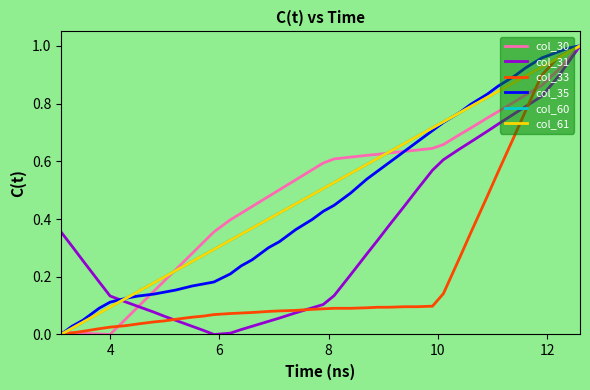

Reading left to right, list all the values displayed in this chart.

col_30: 0.0	0.0	0.0	0.0	0.0	0.1	0.1	0.1	0.2	0.2	0.3	0.3	0.4	0.4	0.4	0.4	0.5	0.5	0.5	0.6	0.6	0.6	0.6	0.6	0.6	0.6	0.6	0.6	0.6	0.7	0.7	0.7	0.7	0.8	0.8	0.8	0.9	0.9	1.0	1.0
col_31: 0.4	0.3	0.3	0.2	0.1	0.1	0.1	0.1	0.1	0.0	0.0	0.0	0.0	0.0	0.0	0.0	0.0	0.1	0.1	0.1	0.1	0.1	0.2	0.3	0.3	0.4	0.4	0.5	0.6	0.6	0.6	0.7	0.7	0.7	0.8	0.8	0.8	0.9	0.9	1.0
col_33: 0.0	0.0	0.0	0.0	0.0	0.0	0.0	0.0	0.0	0.1	0.1	0.1	0.1	0.1	0.1	0.1	0.1	0.1	0.1	0.1	0.1	0.1	0.1	0.1	0.1	0.1	0.1	0.1	0.1	0.1	0.3	0.4	0.5	0.6	0.7	0.8	0.9	1.0	1.0	1.0
col_35: 0.0	0.0	0.0	0.1	0.1	0.1	0.1	0.1	0.1	0.2	0.2	0.2	0.2	0.2	0.2	0.3	0.3	0.3	0.4	0.4	0.4	0.4	0.5	0.5	0.6	0.6	0.6	0.7	0.7	0.7	0.8	0.8	0.8	0.9	0.9	0.9	1.0	1.0	1.0	1.0
col_60: 0.0	0.0	0.0	0.1	0.1	0.1	0.1	0.2	0.2	0.2	0.3	0.3	0.3	0.3	0.3	0.4	0.4	0.4	0.5	0.5	0.5	0.5	0.6	0.6	0.6	0.6	0.7	0.7	0.7	0.7	0.8	0.8	0.8	0.8	0.9	0.9	0.9	1.0	1.0	1.0
col_61: 0.0	0.0	0.0	0.1	0.1	0.1	0.1	0.2	0.2	0.2	0.3	0.3	0.3	0.3	0.3	0.4	0.4	0.4	0.5	0.5	0.5	0.5	0.6	0.6	0.6	0.6	0.7	0.7	0.7	0.7	0.8	0.8	0.8	0.8	0.9	0.9	0.9	1.0	1.0	1.0